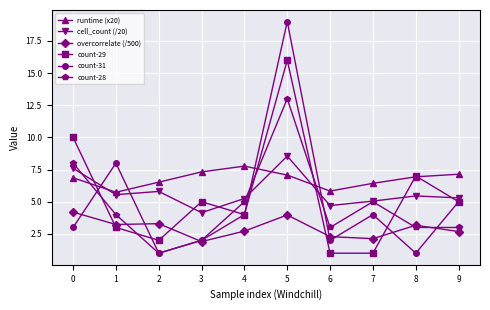

How many data points in overcorrelate (/500) are less than 3?

5